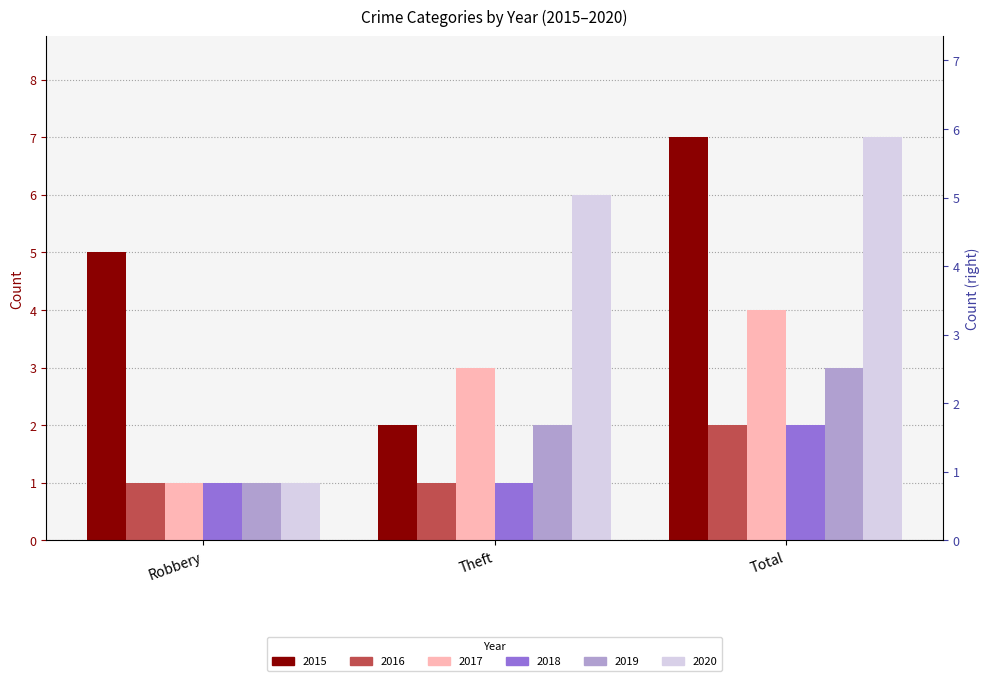

Is the value of 2015 at Theft greater than the value of 2020 at Theft?

No